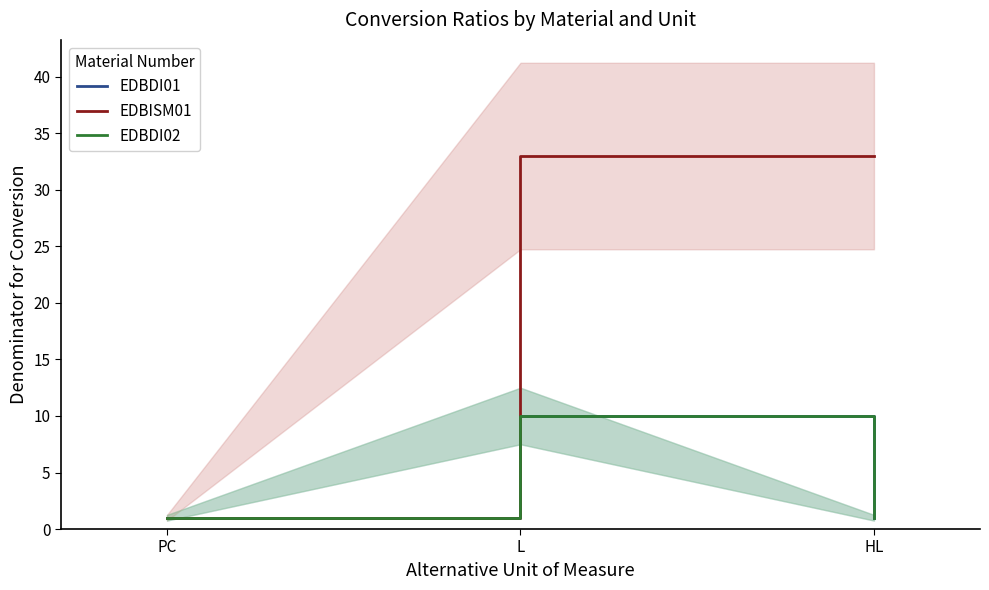

What is the lowest value of the EDBDI01 series?

1